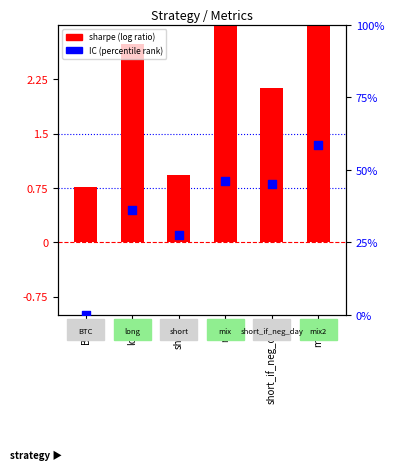

At which category is the sum across all series the highest?

mix2